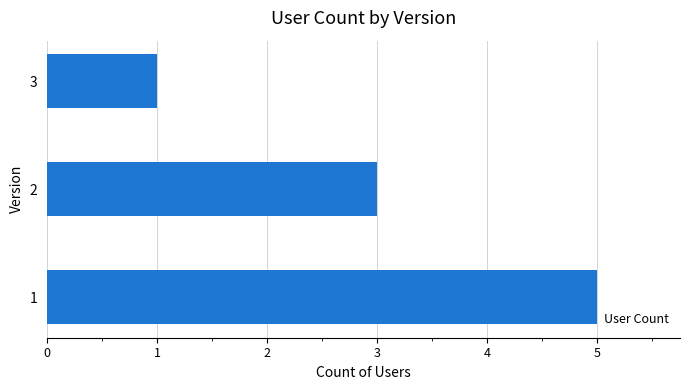

What is the greatest value displayed?

5